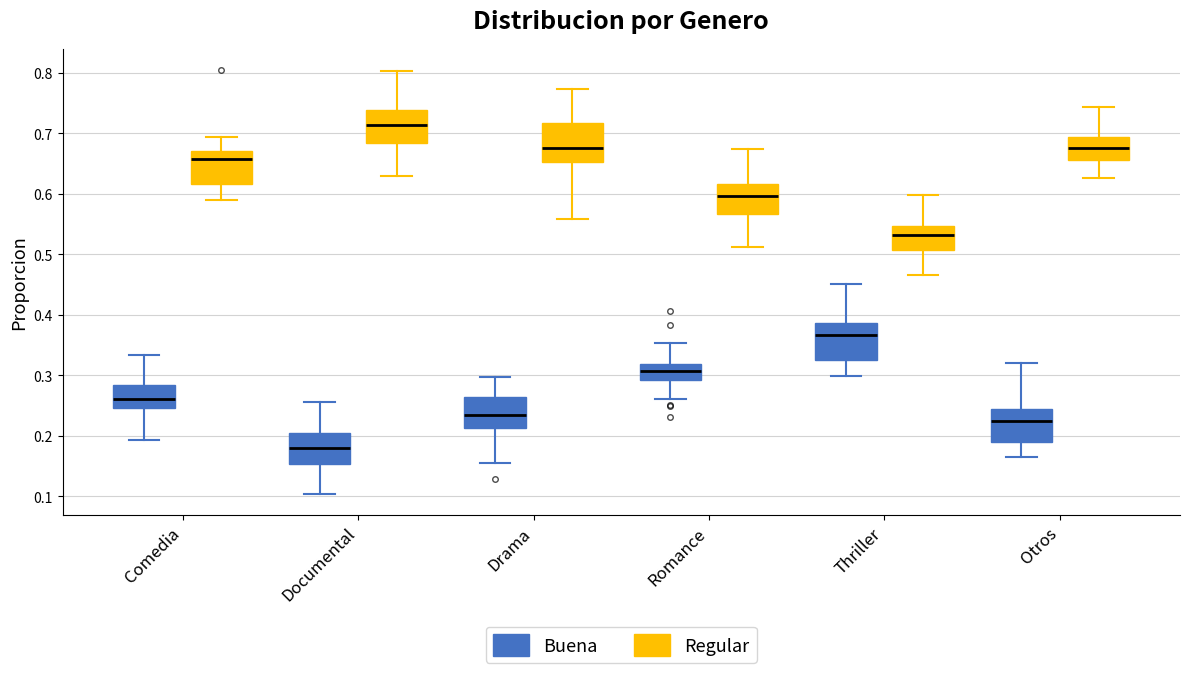

Reading left to right, transcribe this box plot: for each box, give where its median line is, the range the box spans, and where its two whiskers end, as read against the y-axis. The values are not printed on the chart, so give them approximately, as read against the axis.

Comedia (Buena): median 0.26, box 0.25 to 0.28, whiskers 0.19 to 0.33
Comedia (Regular): median 0.66, box 0.62 to 0.67, whiskers 0.59 to 0.69
Documental (Buena): median 0.18, box 0.15 to 0.20, whiskers 0.10 to 0.26
Documental (Regular): median 0.71, box 0.68 to 0.74, whiskers 0.63 to 0.80
Drama (Buena): median 0.23, box 0.21 to 0.26, whiskers 0.15 to 0.30
Drama (Regular): median 0.68, box 0.65 to 0.72, whiskers 0.56 to 0.77
Romance (Buena): median 0.31, box 0.29 to 0.32, whiskers 0.26 to 0.35
Romance (Regular): median 0.60, box 0.57 to 0.62, whiskers 0.51 to 0.68
Thriller (Buena): median 0.37, box 0.32 to 0.39, whiskers 0.30 to 0.45
Thriller (Regular): median 0.53, box 0.51 to 0.55, whiskers 0.47 to 0.60
Otros (Buena): median 0.22, box 0.19 to 0.24, whiskers 0.16 to 0.32
Otros (Regular): median 0.68, box 0.66 to 0.69, whiskers 0.63 to 0.74